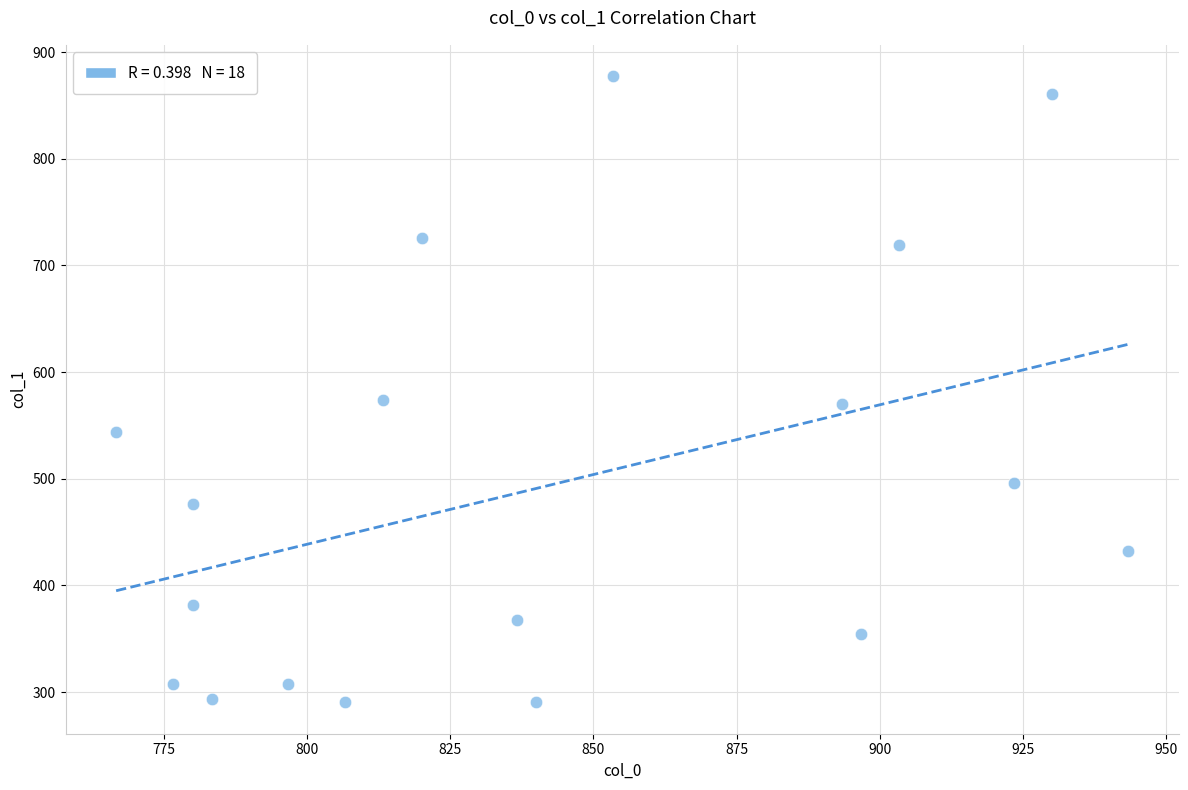

What is the range of X values (max minus min)?

176.7